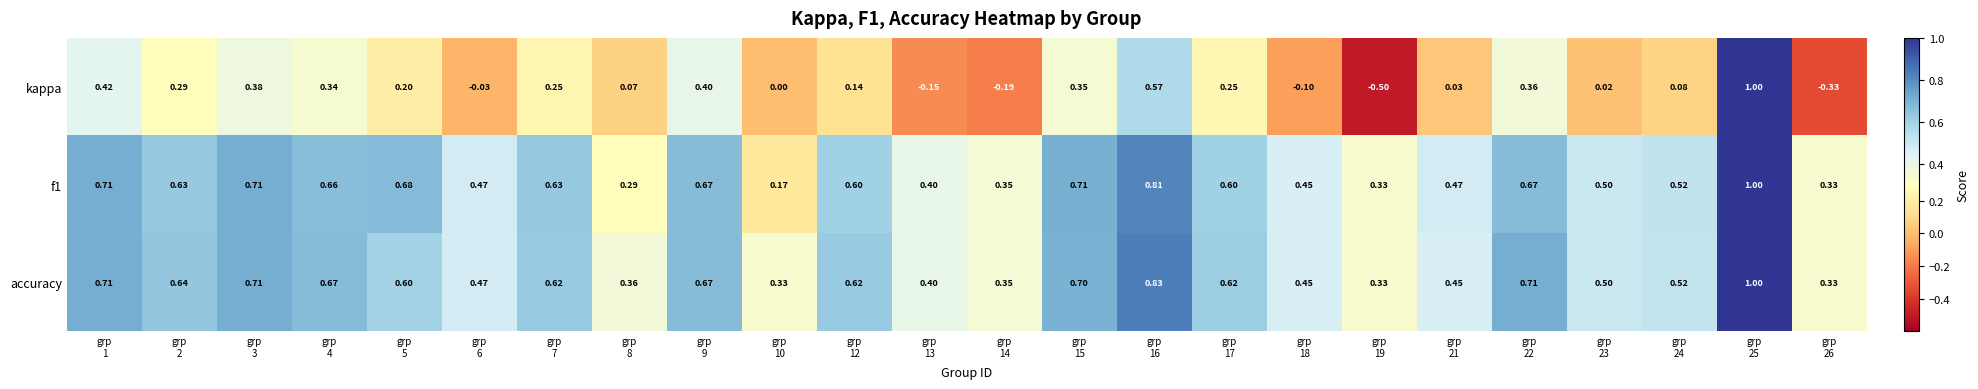

Which series has the largest total across all categories?

accuracy